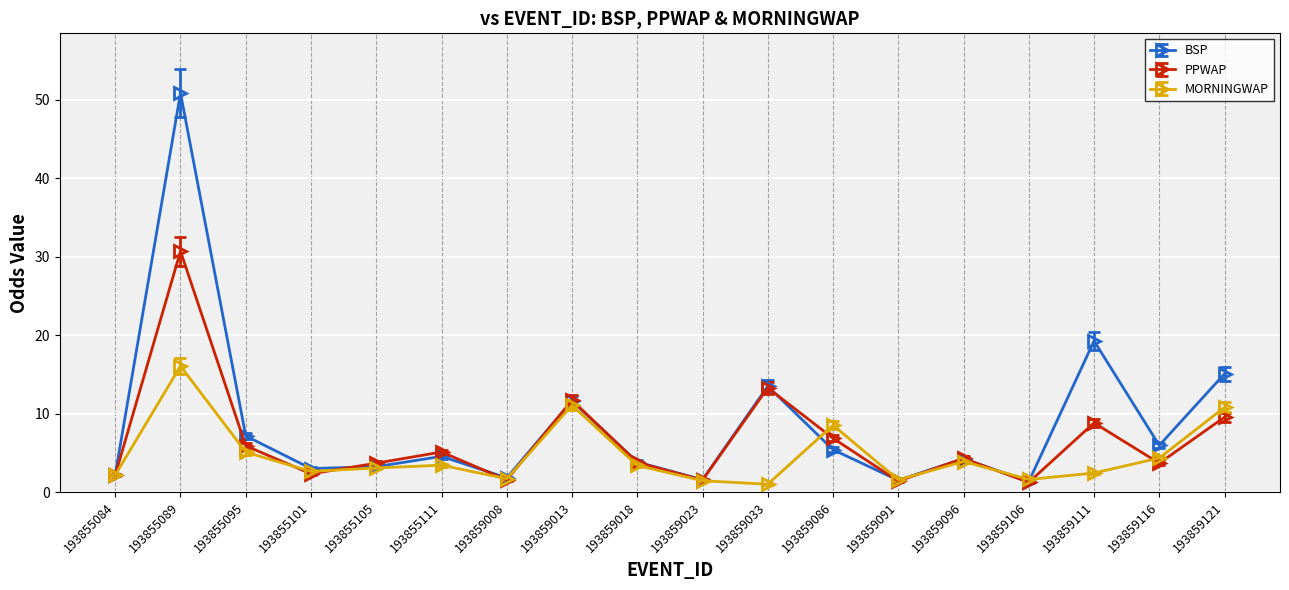

Is the value of BSP at 193855105 greater than the value of PPWAP at 193859111?

No